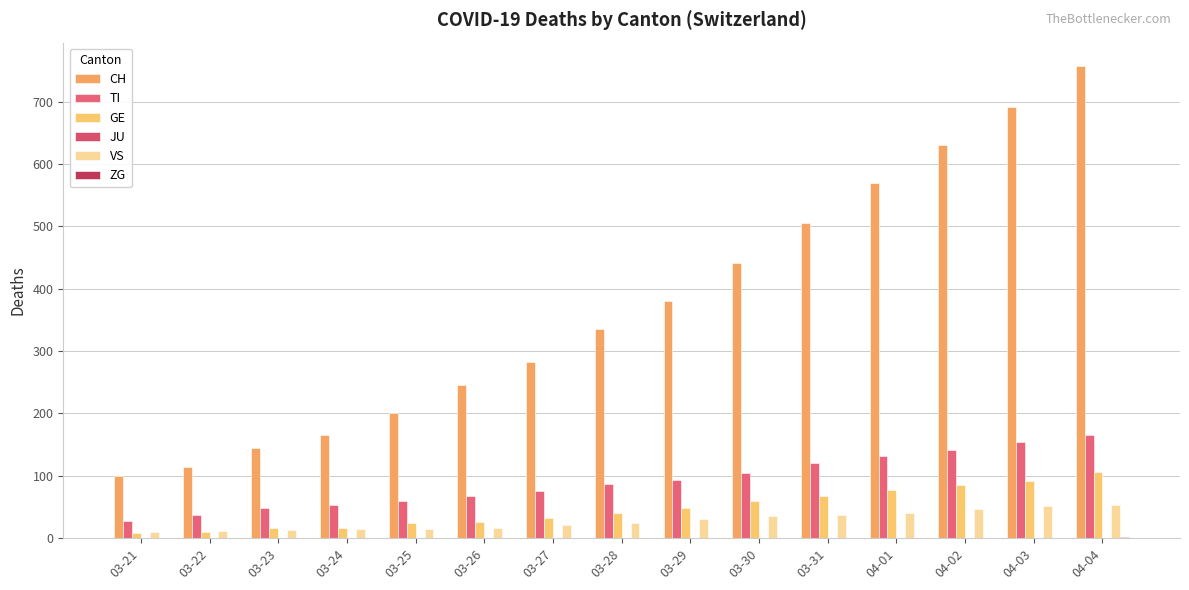

What is the difference between the highest and lowest values at 03-25?

201